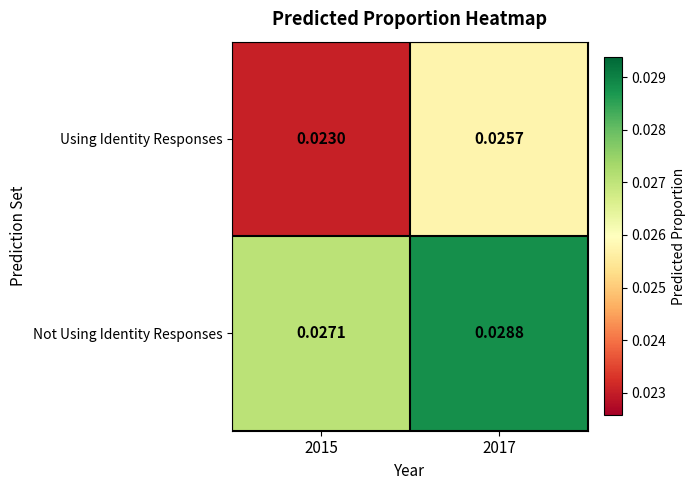

Which series has the largest range (max minus min)?

Using Identity Responses